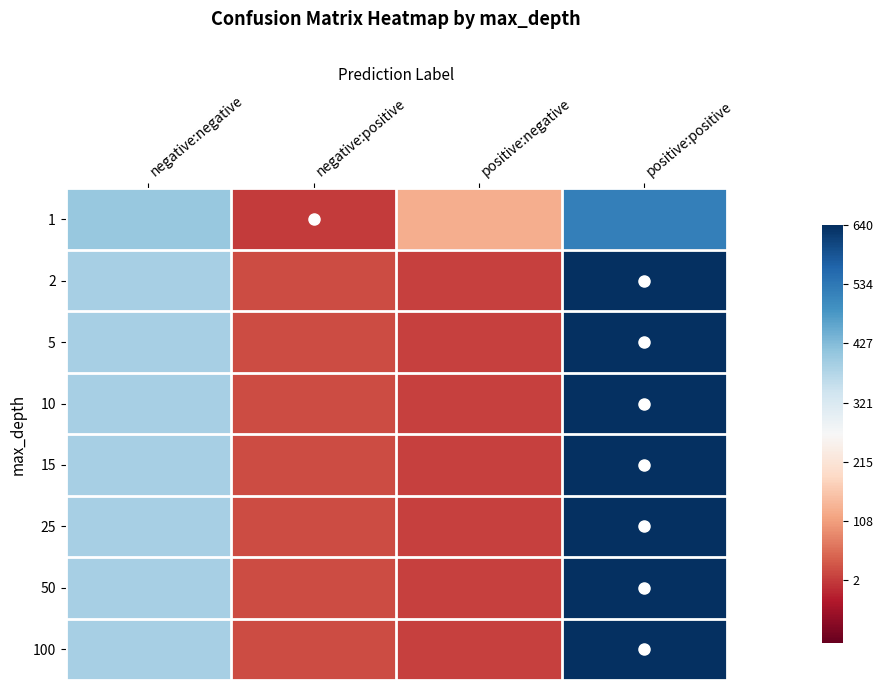

Reading left to right, what are all the values shown in this chart?

1: negative:negative=406	negative:positive=2	positive:negative=127	positive:positive=521
2: negative:negative=389	negative:positive=19	positive:negative=8	positive:positive=640
5: negative:negative=388	negative:positive=20	positive:negative=8	positive:positive=640
10: negative:negative=388	negative:positive=20	positive:negative=8	positive:positive=640
15: negative:negative=389	negative:positive=19	positive:negative=8	positive:positive=640
25: negative:negative=388	negative:positive=20	positive:negative=8	positive:positive=640
50: negative:negative=389	negative:positive=19	positive:negative=8	positive:positive=640
100: negative:negative=388	negative:positive=20	positive:negative=8	positive:positive=640